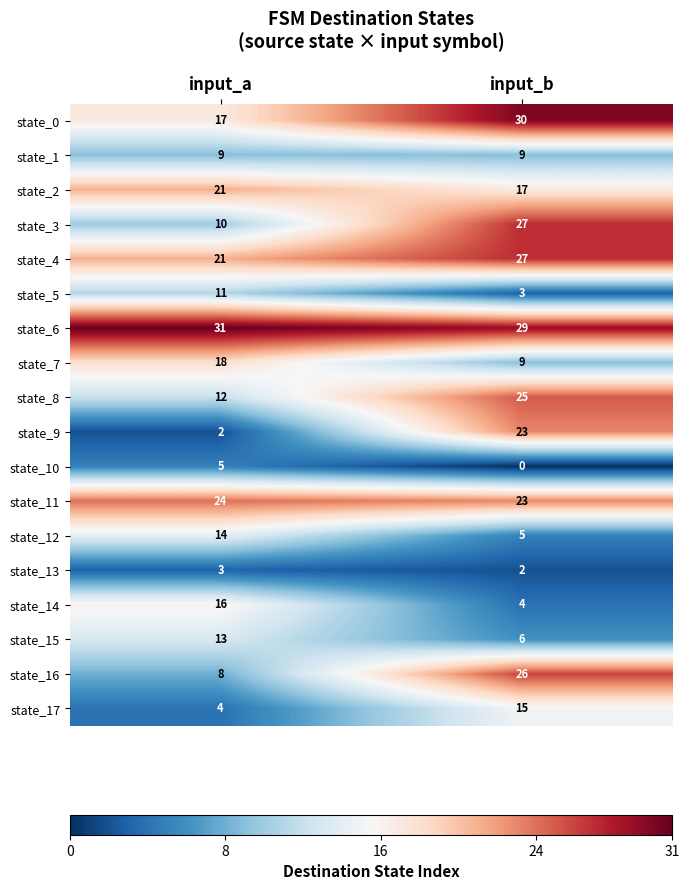

Which series has the largest range (max minus min)?

state_9